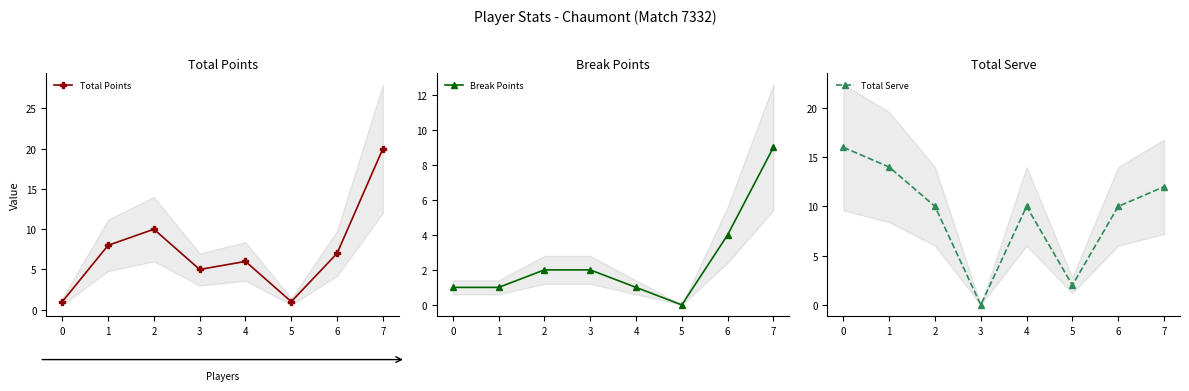

Rank the categories by Break Points value from lowest to highest.

5, 0, 1, 4, 2, 3, 6, 7